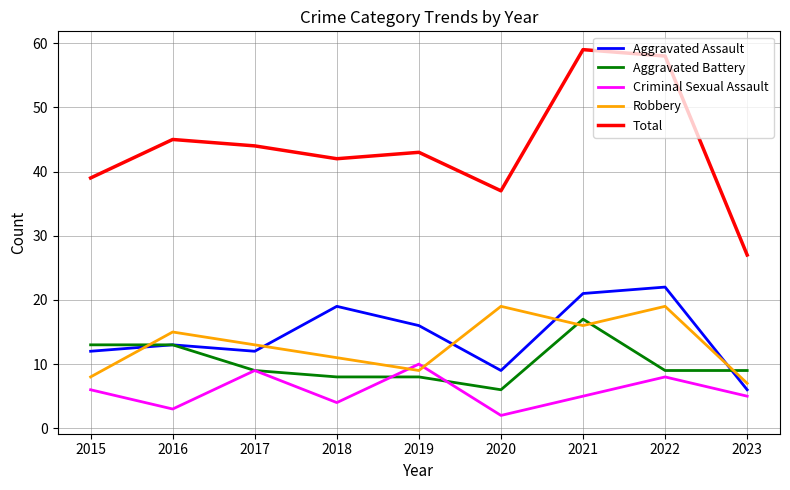

Which series has the largest total across all categories?

Total